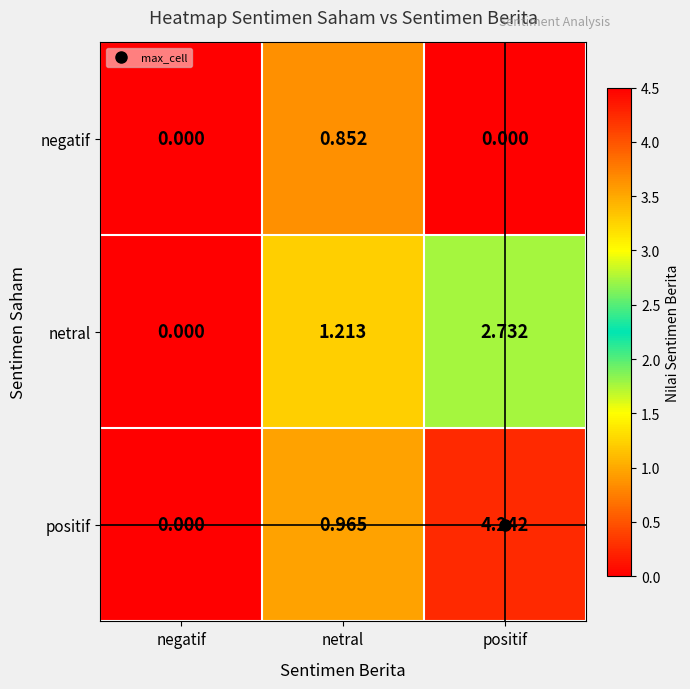

Which series has the widest spread of values?

positif